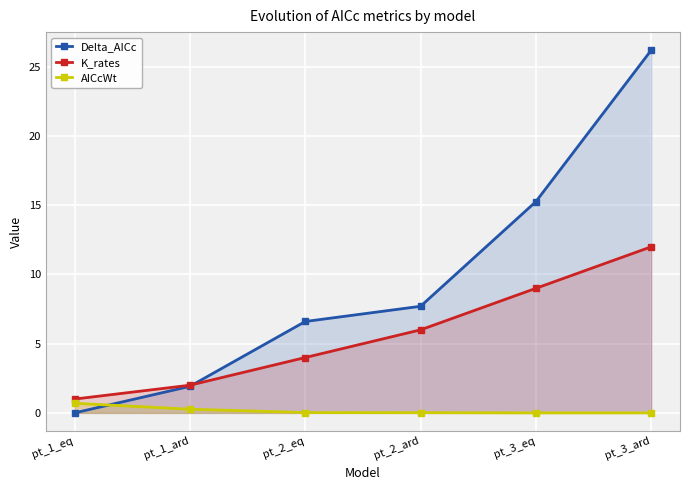

True or false: AICcWt and K_rates intersect in this chart.

False